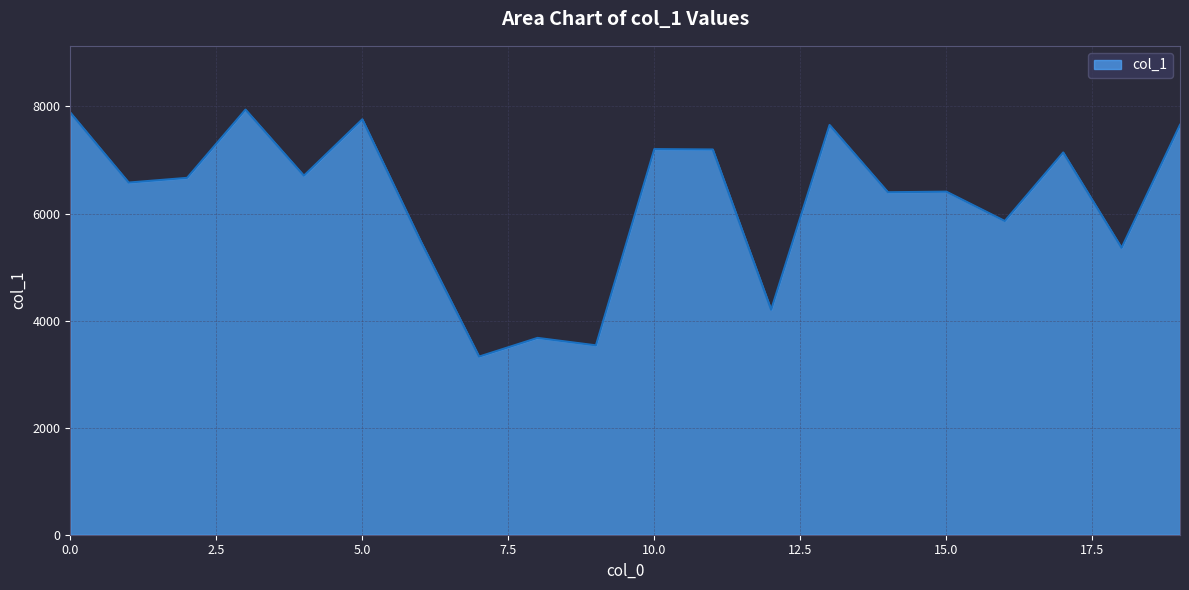

What is the difference between the maximum and minimum values?

4614